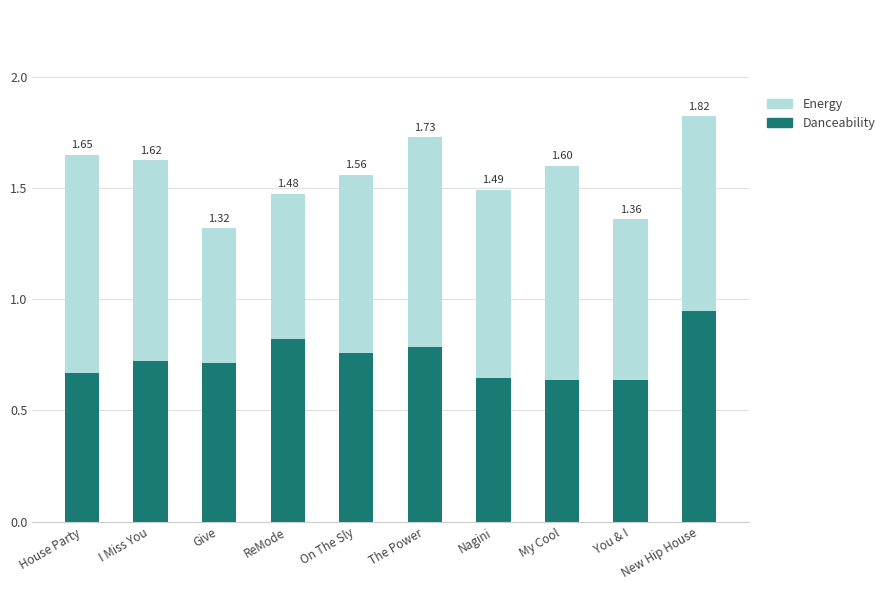

What is the total value across all series at Give?

1.3